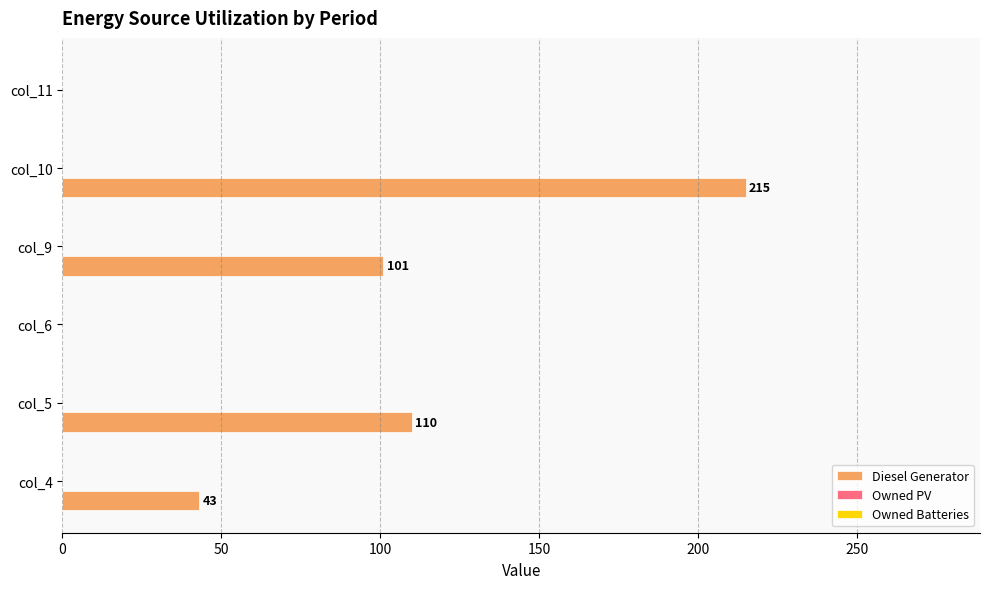

Reading bottom to top, extract all data points from this chart.

col_4=43	col_5=110	col_6=0	col_9=101	col_10=215	col_11=0